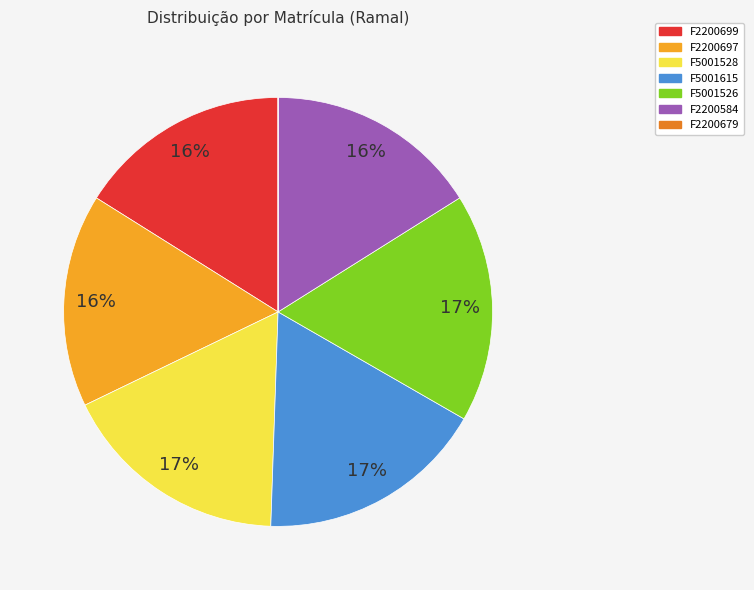

Is there any slice that represents more than half of the pie?

No